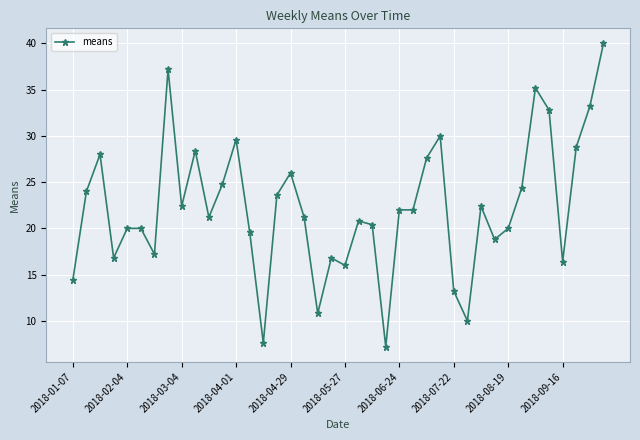

What is the average value?

22.3